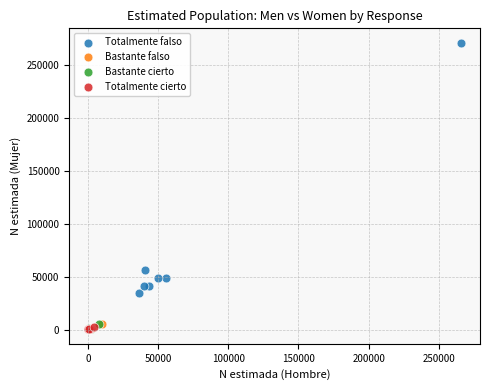

Which series reaches the maximum Y coordinate?

Totalmente falso